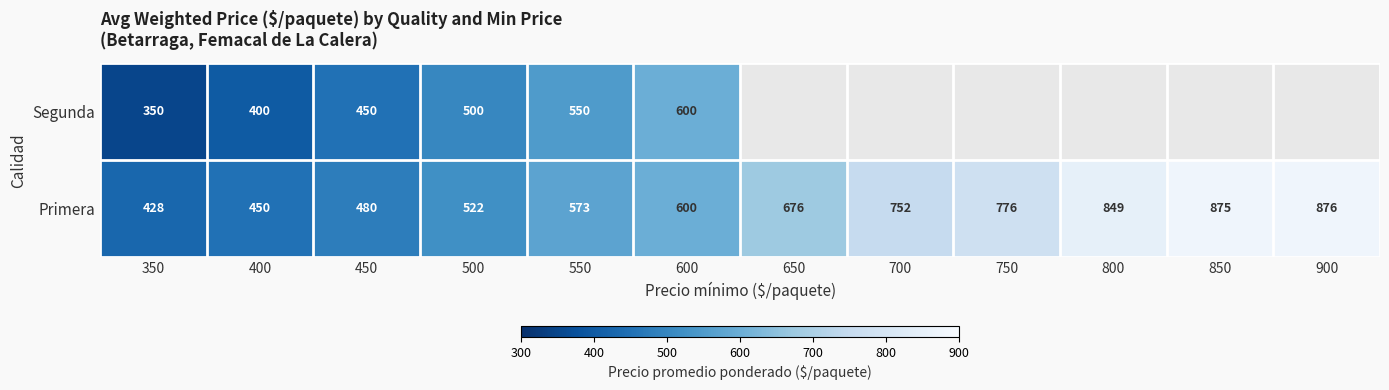

What is the highest value of the Primera series?

876